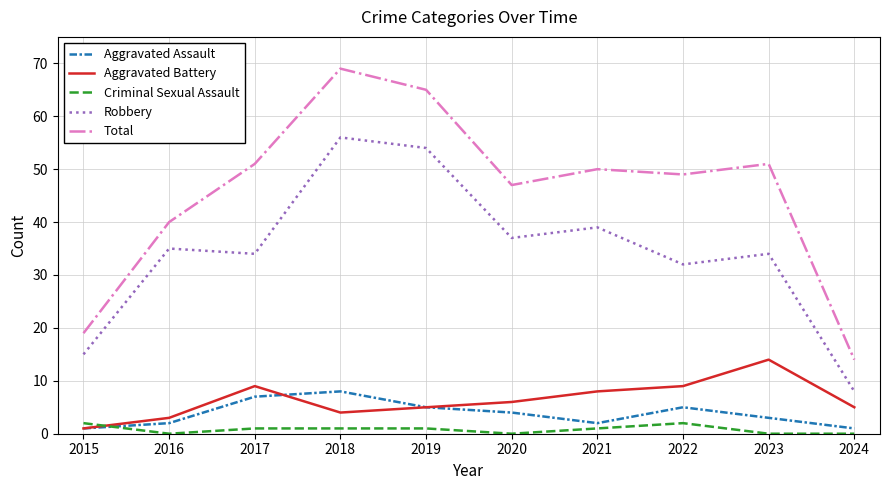

Which label corresponds to the largest value in the chart?

2018